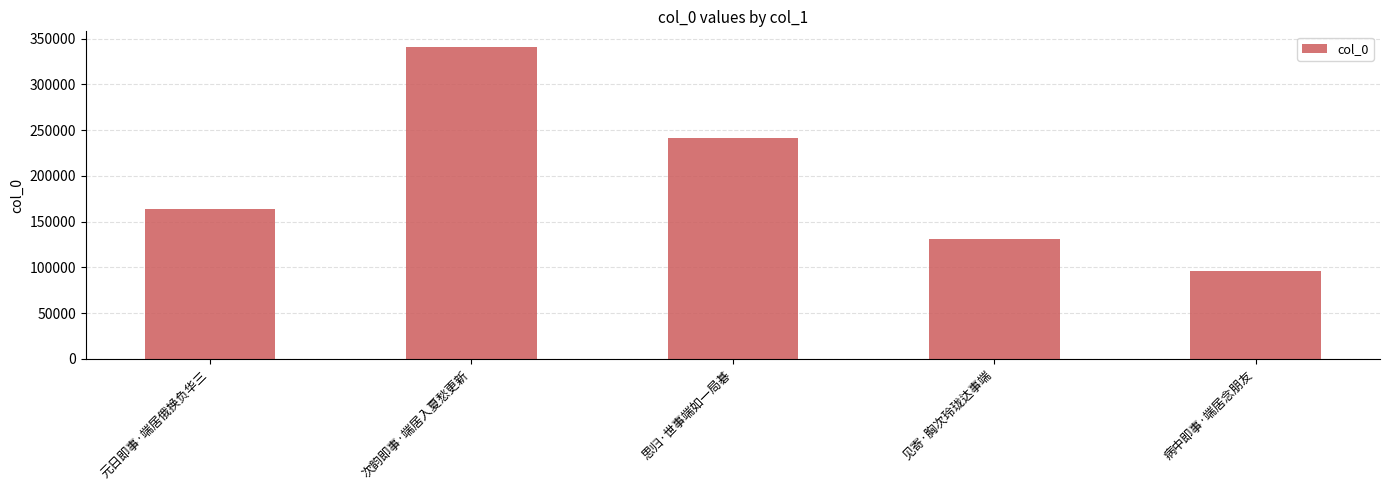

Count the number of categories in the chart.

5